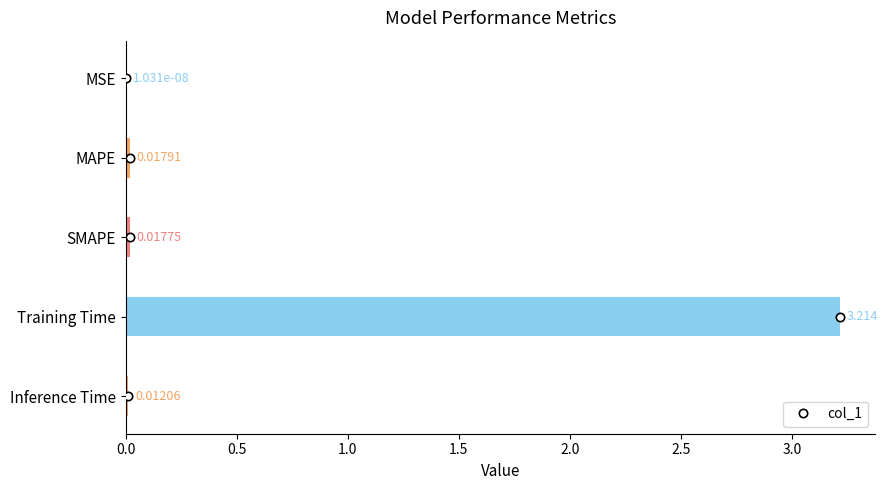

Where is the data nearest to the value 1?

MAPE